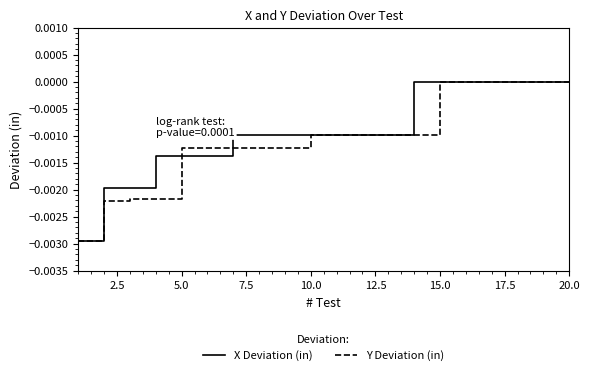

How many lines are shown in the chart?

2